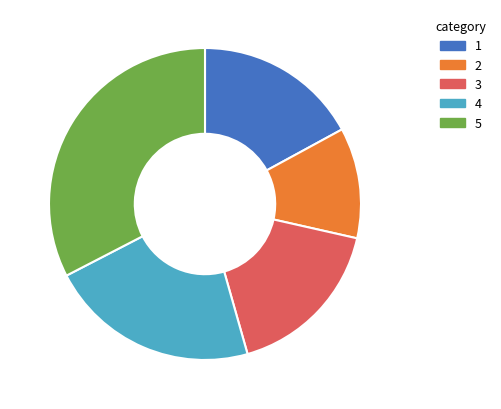

Which slice is the largest?

5